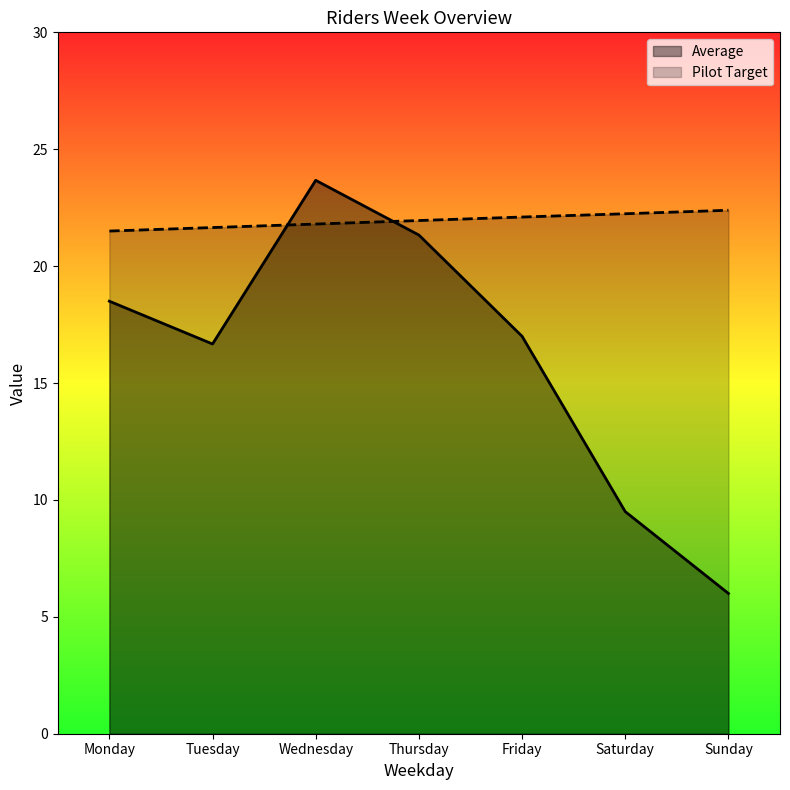

How many lines are shown in the chart?

2